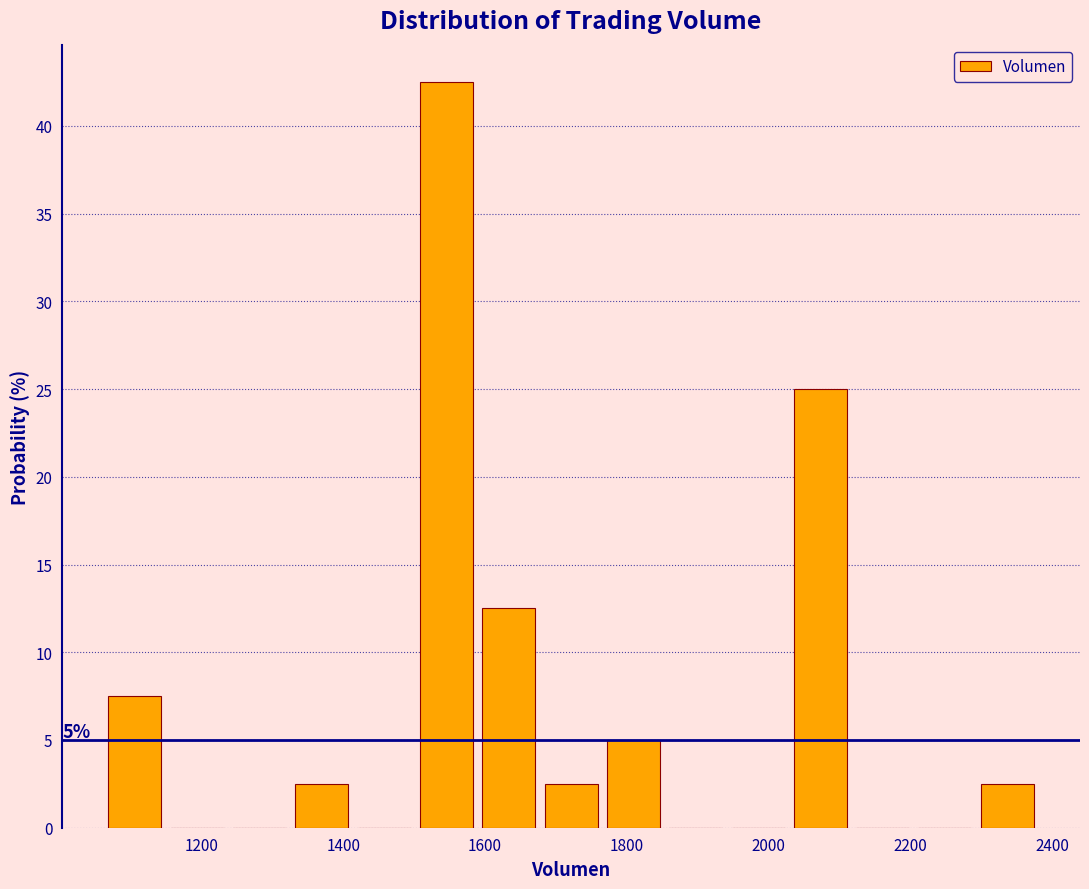

Over which range of the x-axis is the bar tallest?

1500 to 1580